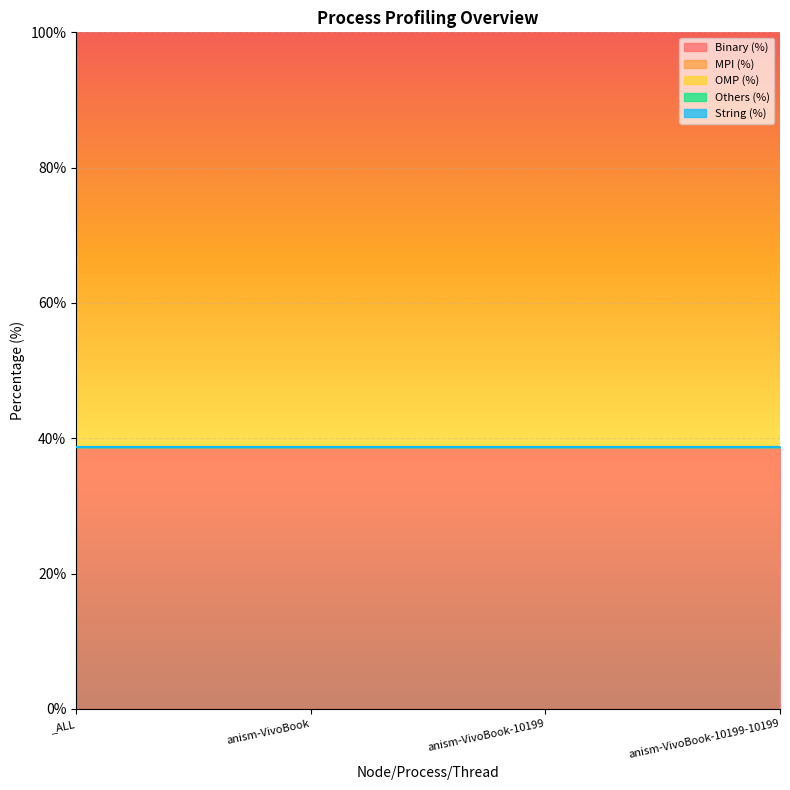

True or false: Others (%) and MPI (%) cross at least once.

False